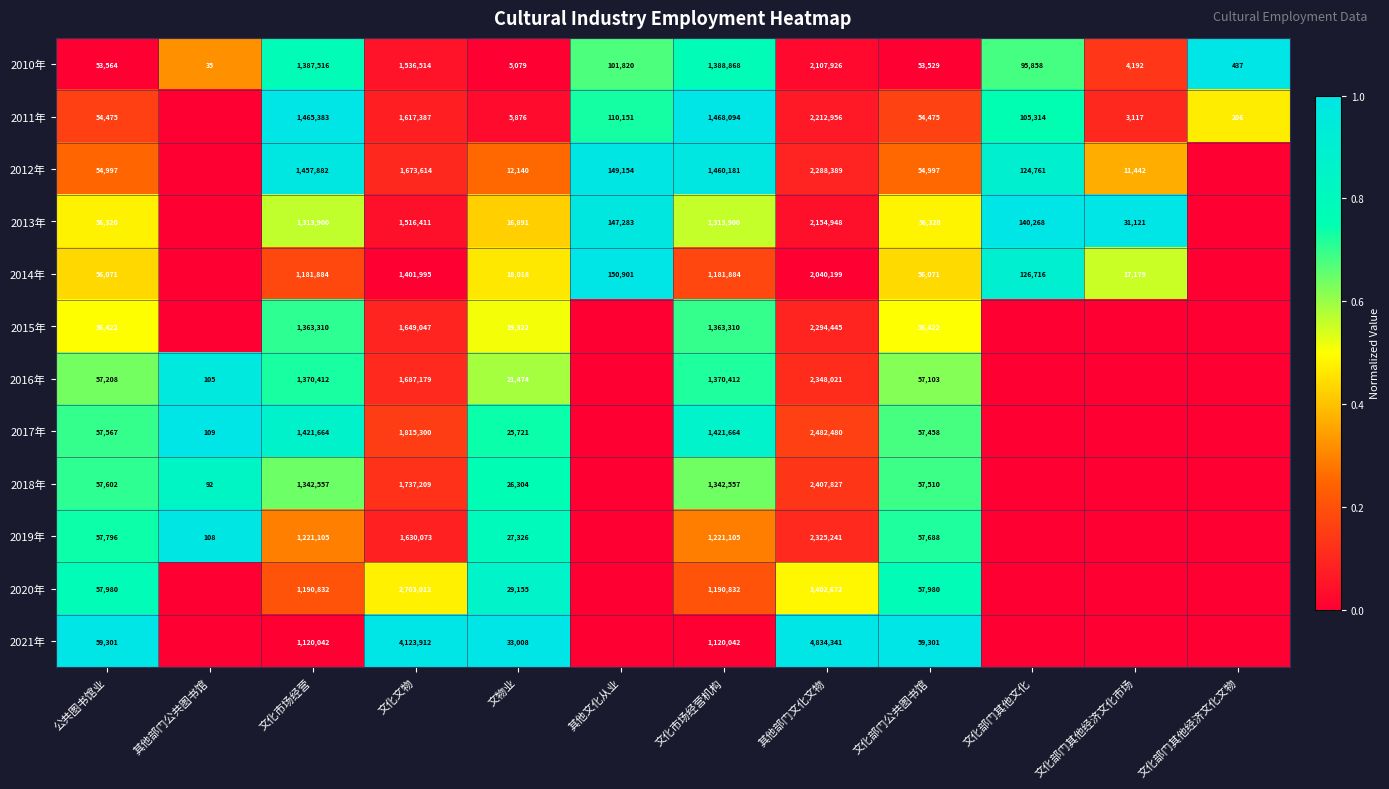

At which label does 2010年 reach its peak?

其他部门文化文物